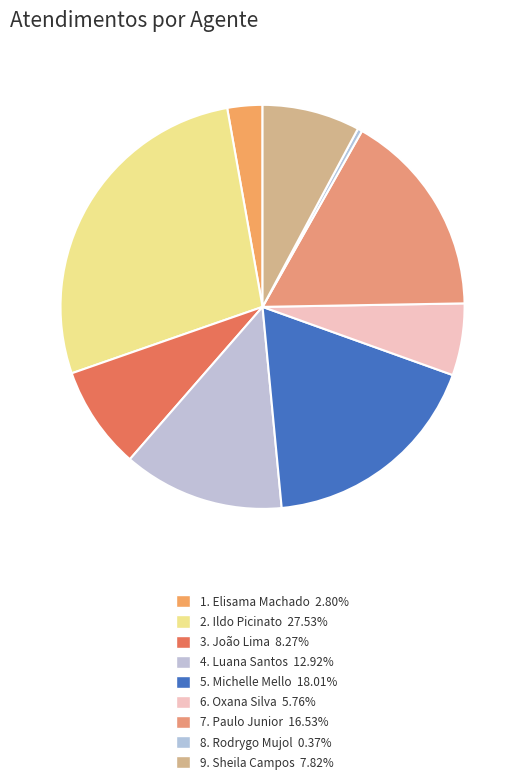

Which slice is the smallest?

Rodrygo Moura Mujol